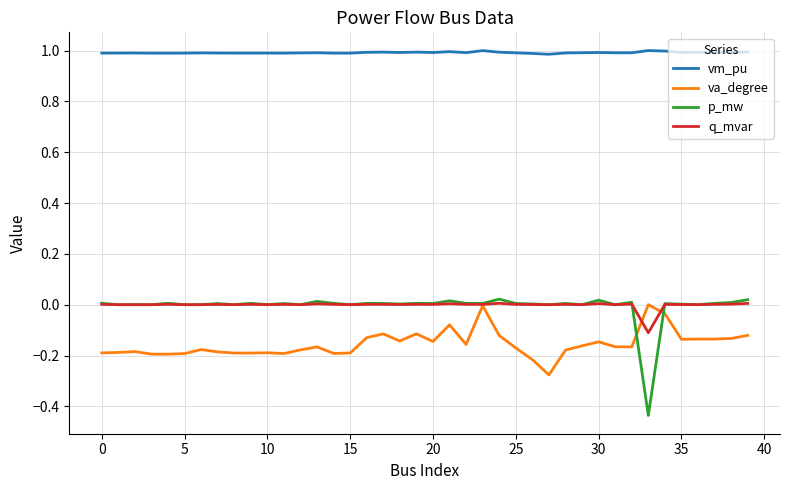

True or false: vm_pu and q_mvar intersect in this chart.

False